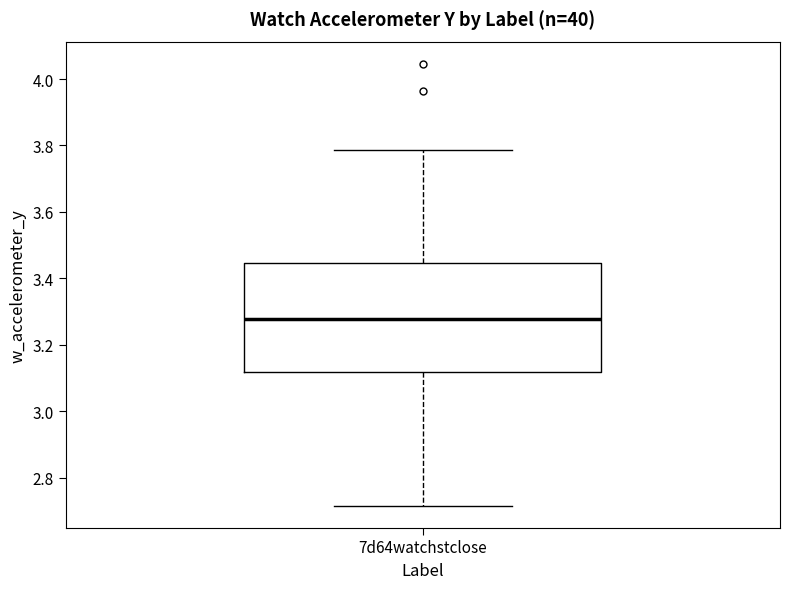

Read this box plot against the y-axis: the position of the median line, the range covered by the box, and the ends of both whiskers. The values are not printed on the chart, so give them approximately, as read against the axis.

median 3.28, box 3.12 to 3.44, whiskers 2.72 to 3.78